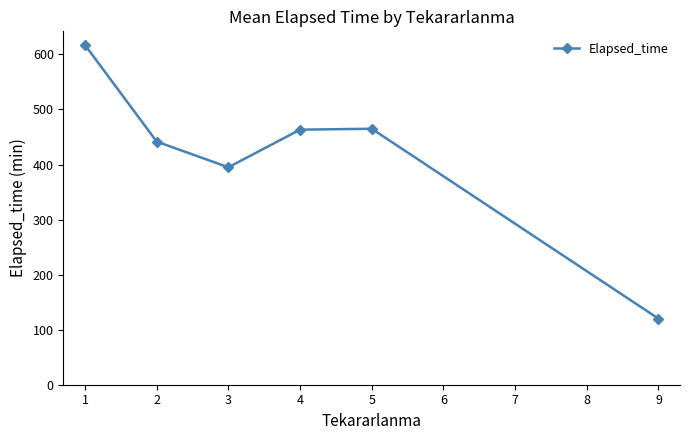

At which category does the chart reach its minimum across all series?

9